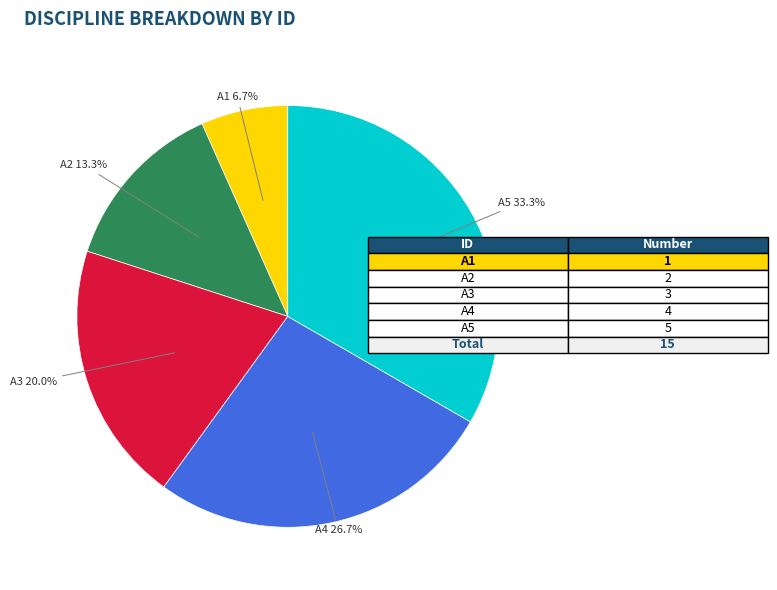

Is A4 the majority of the pie?

No